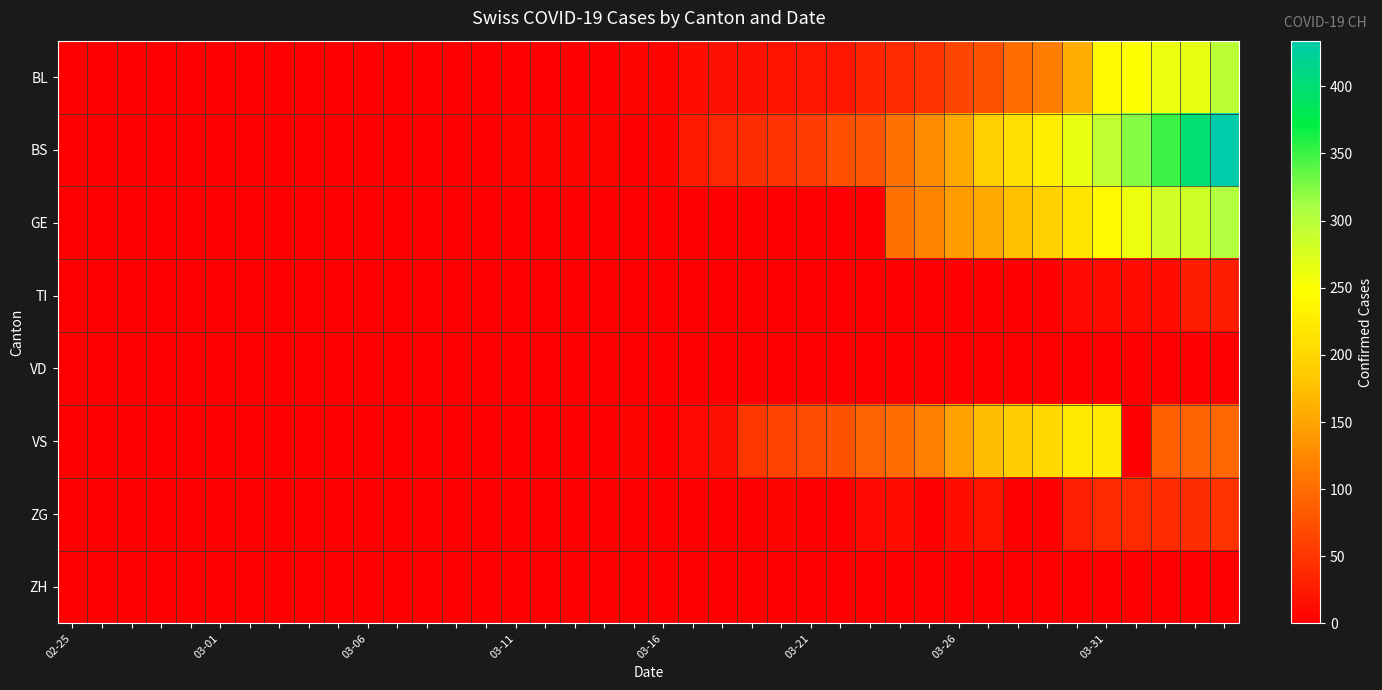

Which series has the widest spread of values?

BS